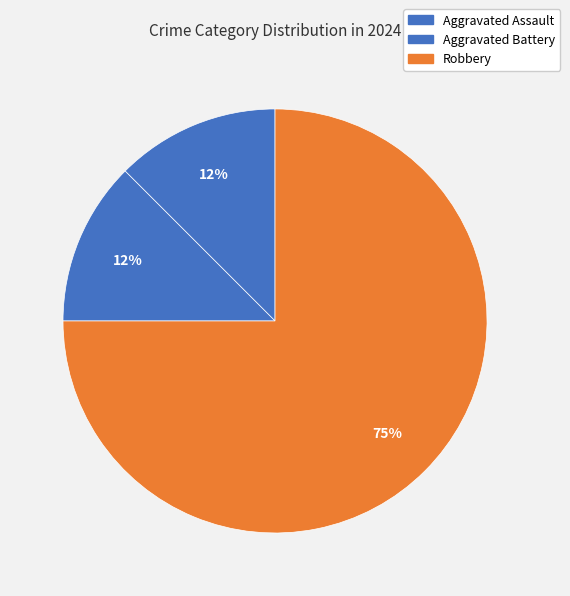

How many segments does this pie chart have?

3